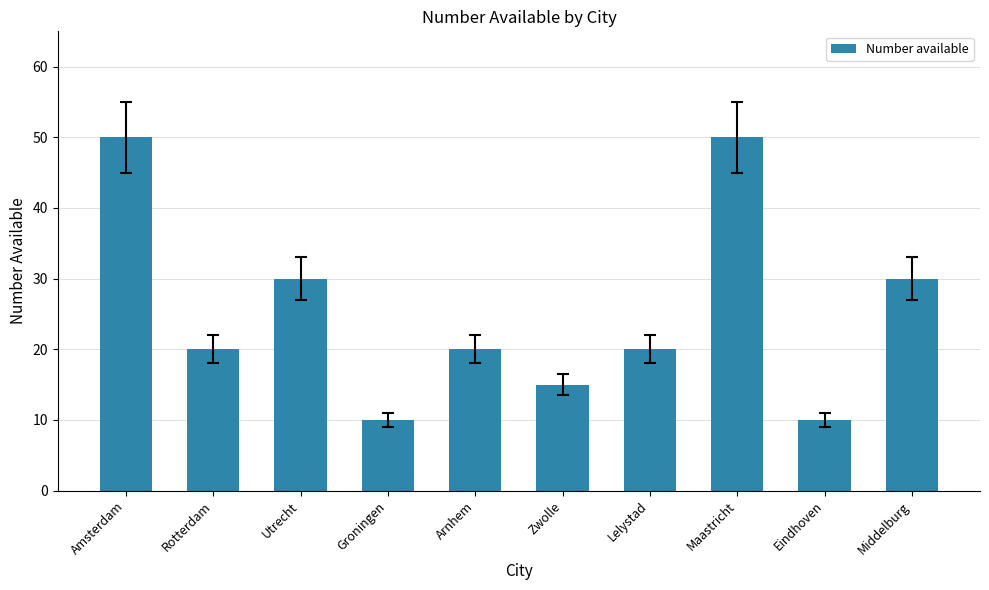

Reading left to right, transcribe all the data shown in this chart.

Amsterdam=50	Rotterdam=20	Utrecht=30	Groningen=10	Arnhem=20	Zwolle=15	Lelystad=20	Maastricht=50	Eindhoven=10	Middelburg=30